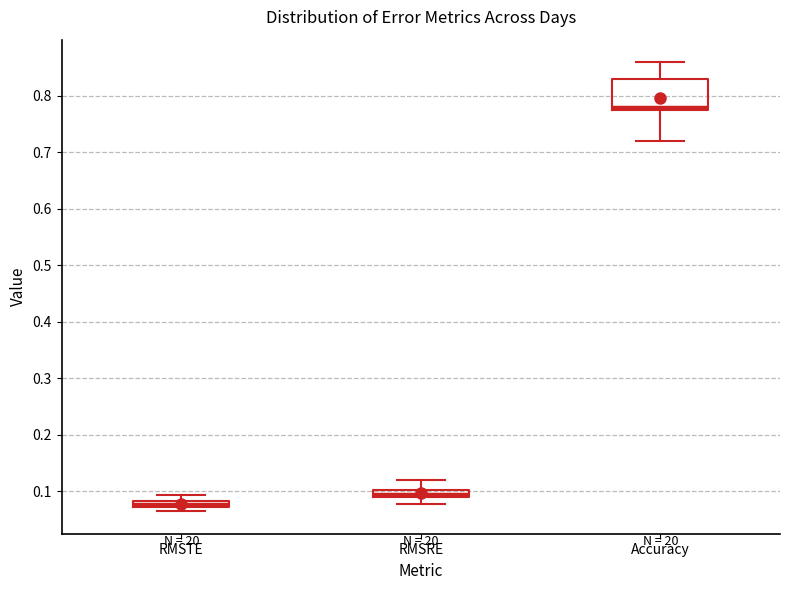

Which box has the lowest median line?

RMSTE